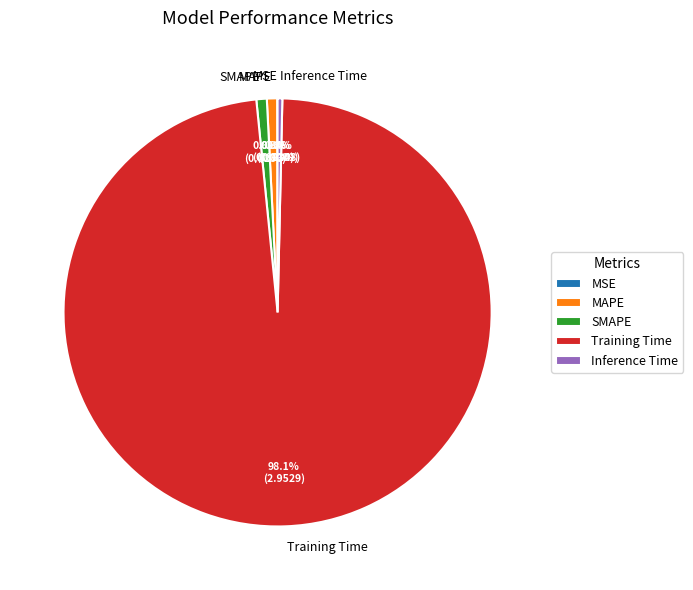

How much of the chart is everything except MAPE?

99.2%